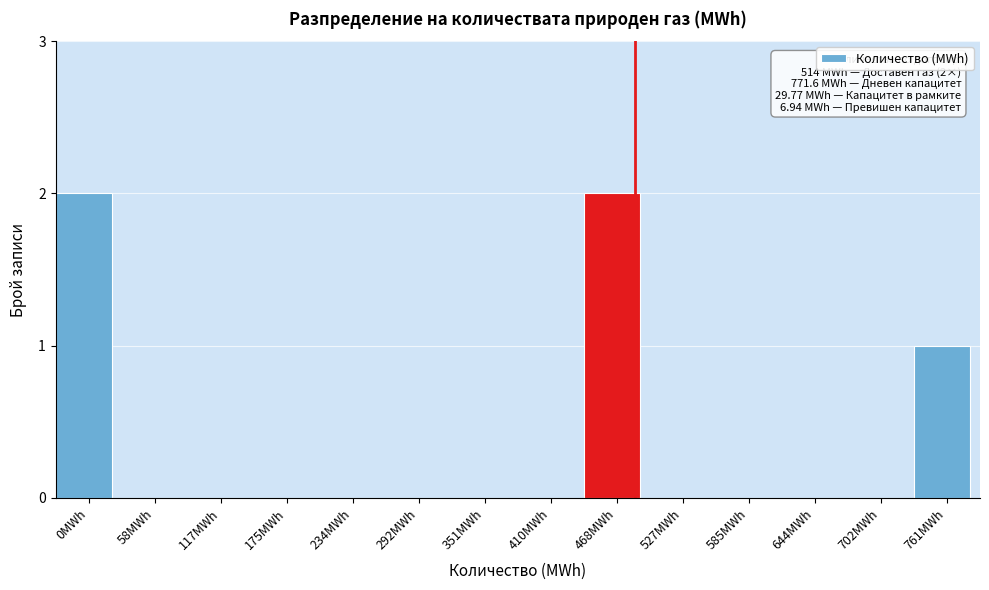

Reading left to right, transcribe all the data shown in this chart.

0MWh=2	58MWh=0	117MWh=0	175MWh=0	234MWh=0	292MWh=0	351MWh=0	410MWh=0	468MWh=2	527MWh=0	585MWh=0	644MWh=0	702MWh=0	761MWh=1